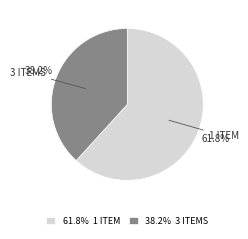

What portion of the pie excludes 1 ITEM?

38.2%